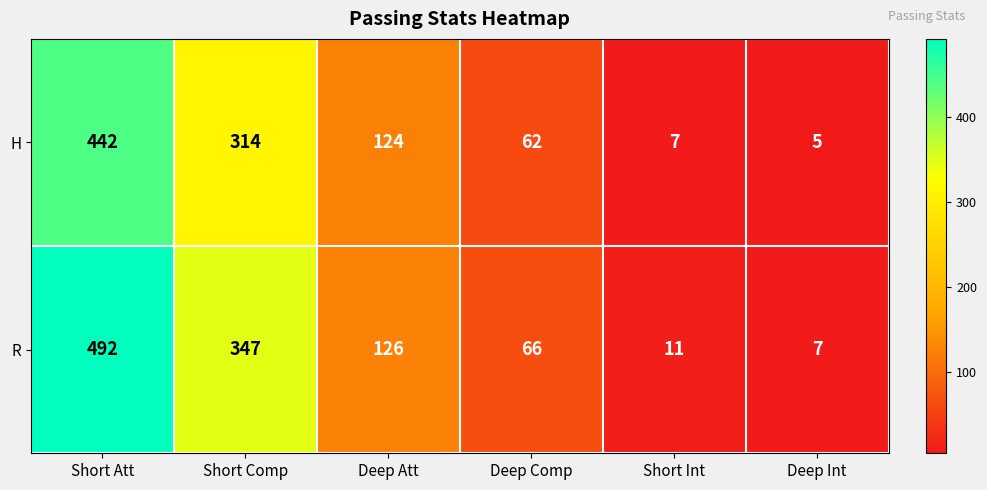

What is the difference between the second highest and second lowest values in the H series?

307